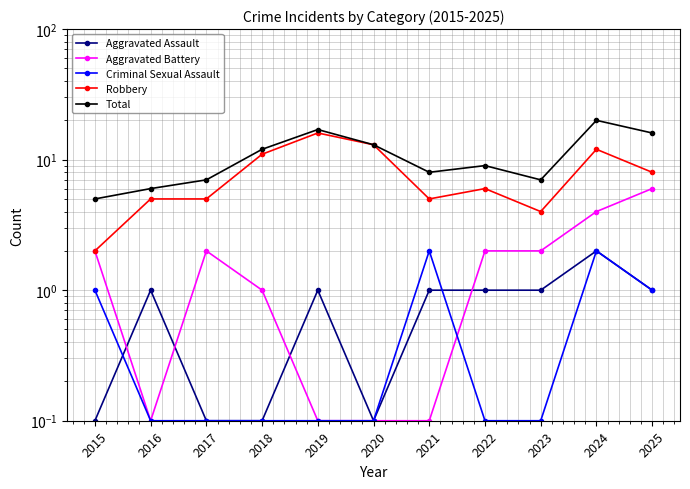

What is the difference between the maximum and minimum values in the Total series?

15.0